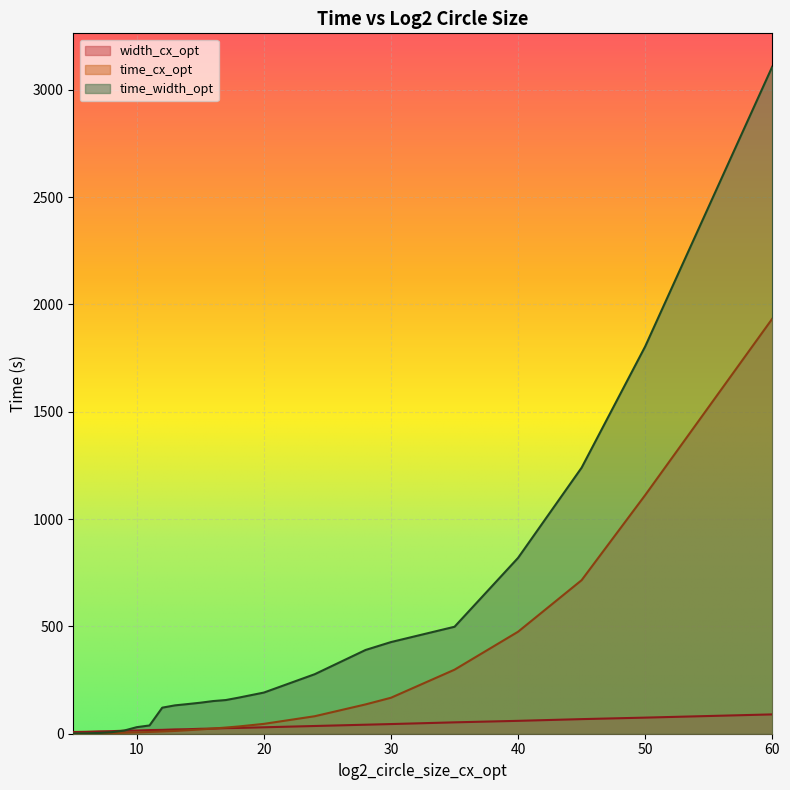

What is the highest value of the width_cx_opt series?

90.0